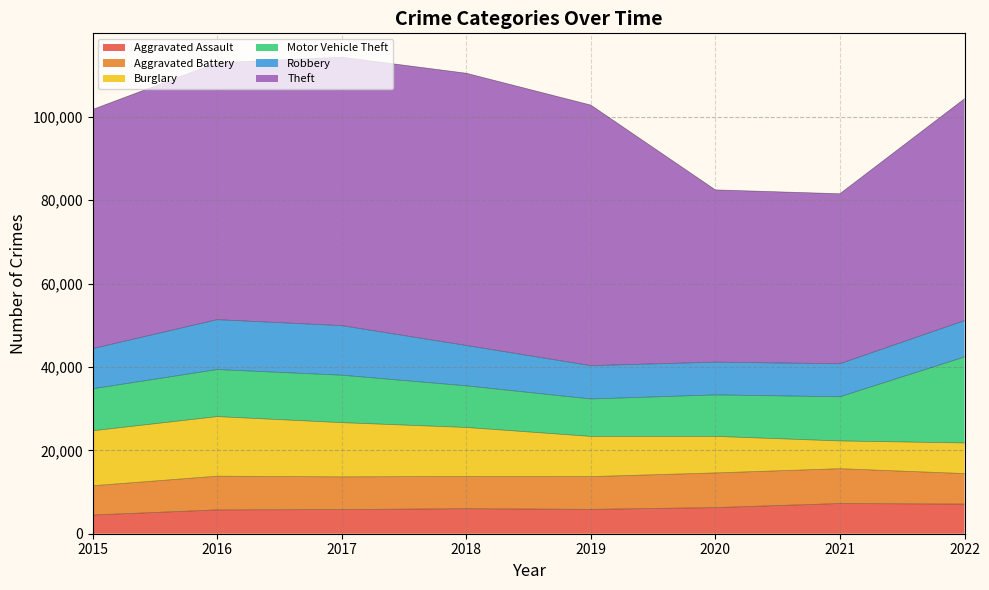

How many times do Motor Vehicle Theft and Burglary cross each other?

1